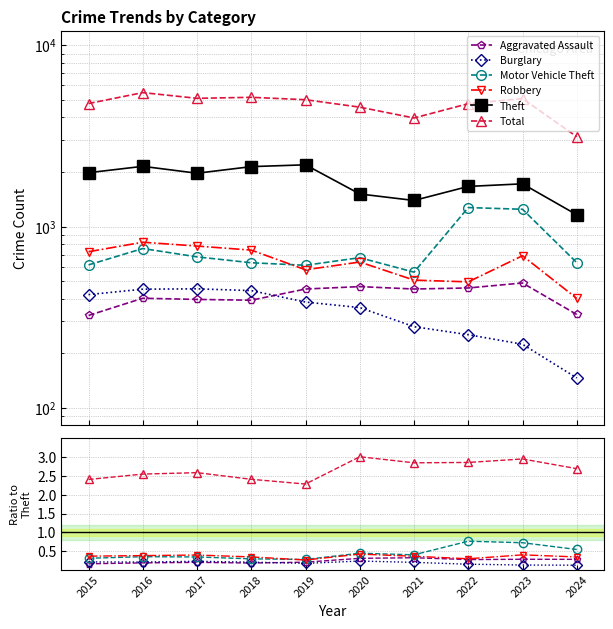

Is it true that Total equals 2.9 at 2022?

True